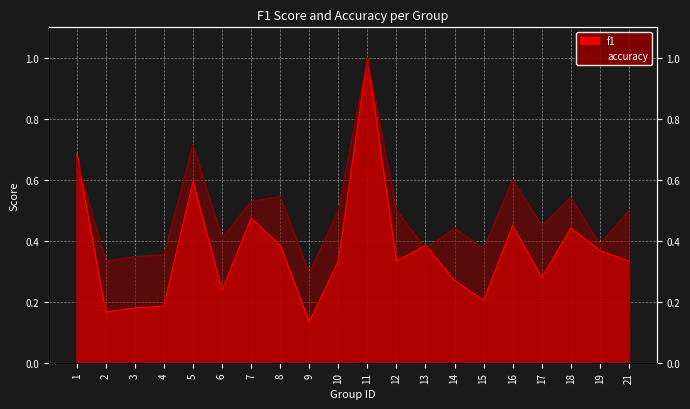

How many intersections are there between f1 and accuracy?

3